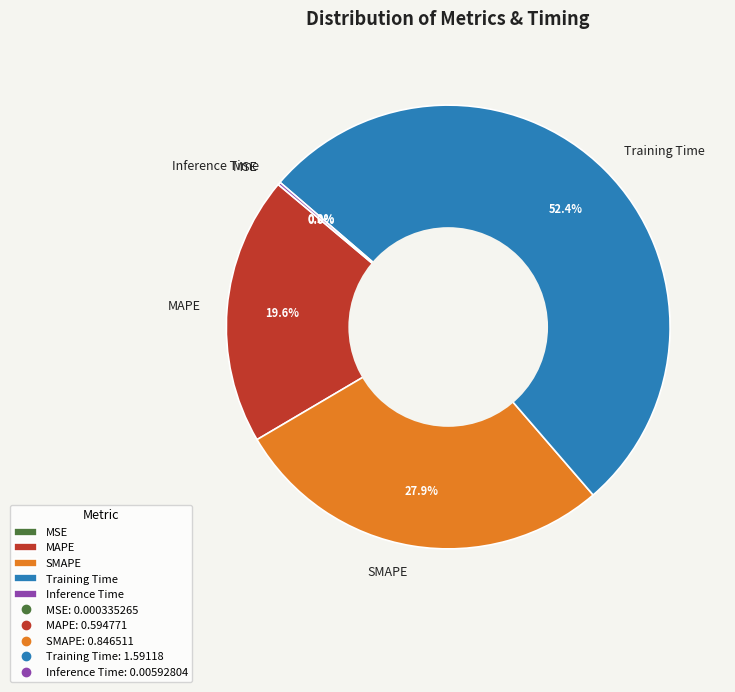

To the nearest percent, what is the difference between the largest and smallest slice percentages?

52%